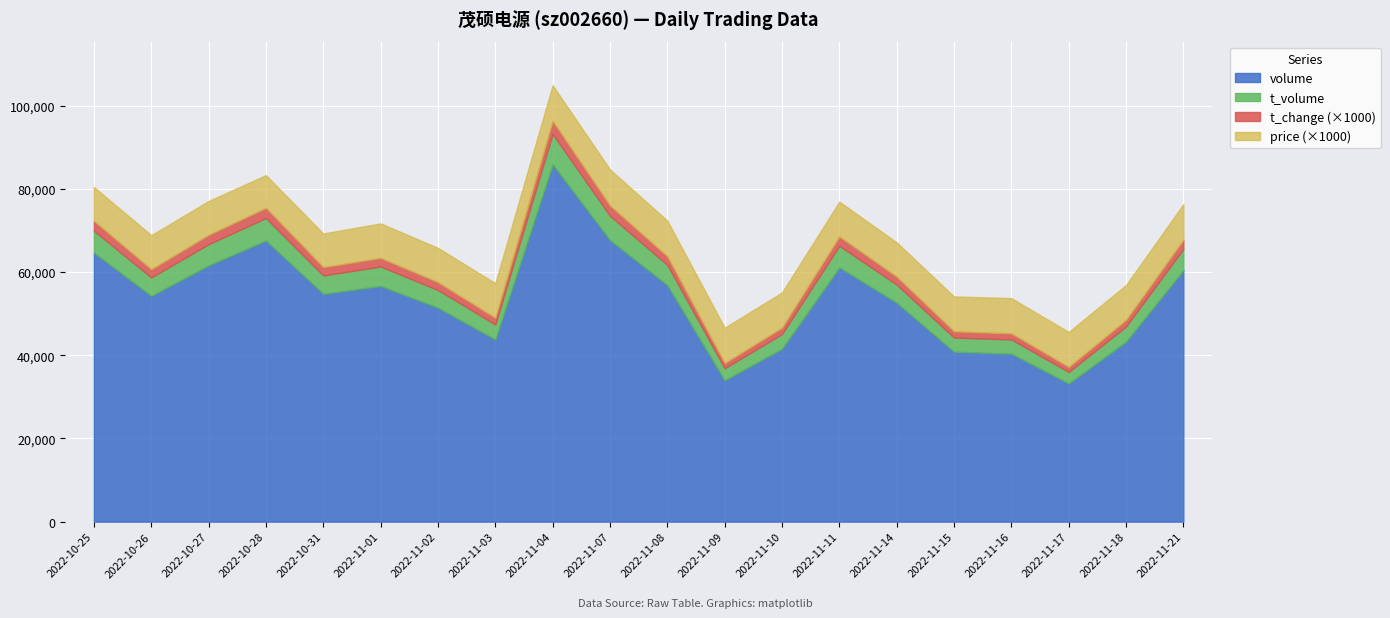

Is the value of t_volume at 2022-11-01 greater than the value of price at 2022-11-07?

Yes